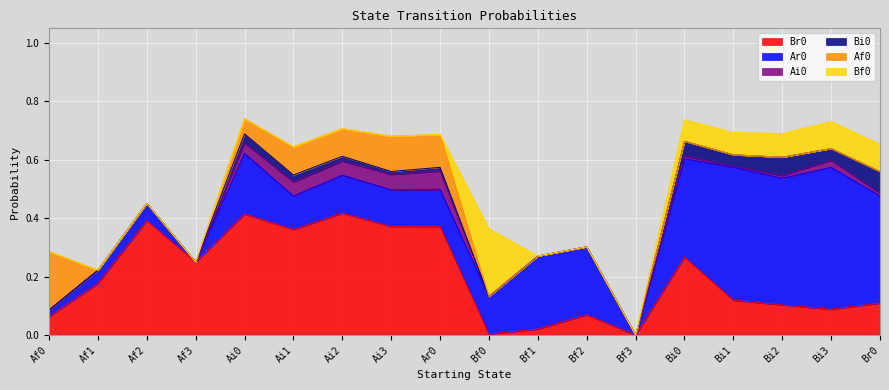

How many categories are shown in the chart?

18